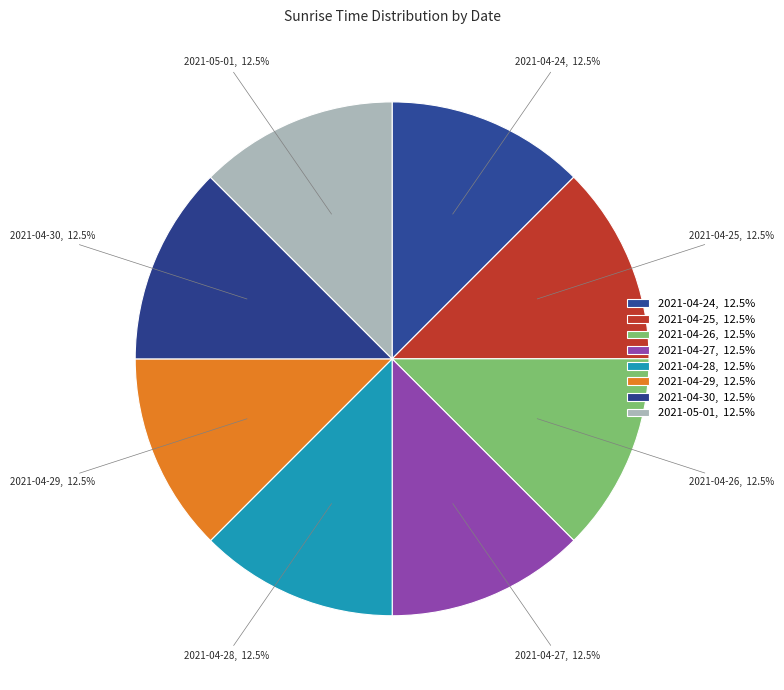

To the nearest percent, what is the average slice percentage?

12%